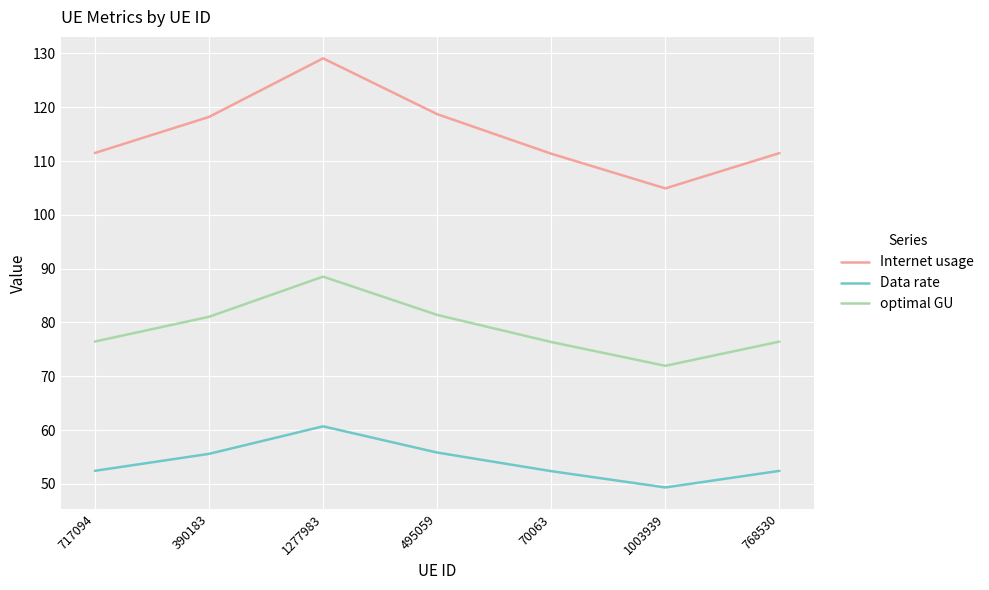

What position from the right is 70063?

3